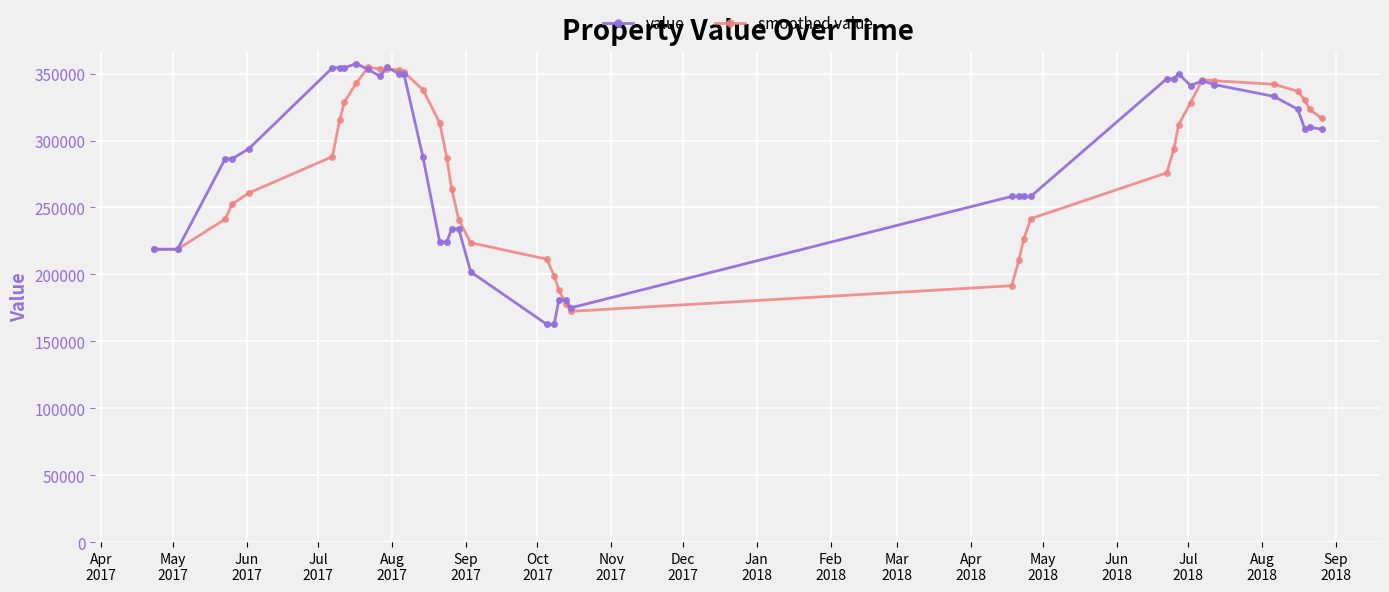

At how many categories does at least one series exceed 297449?

22